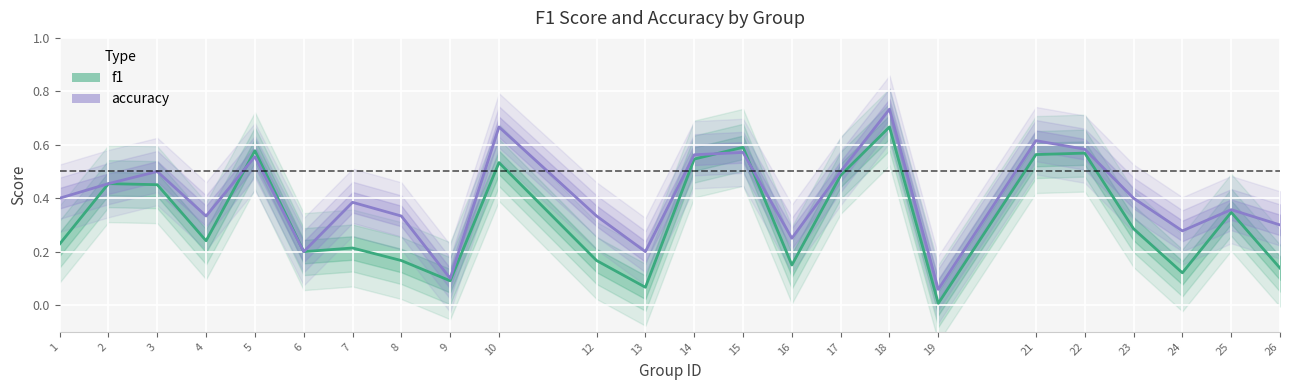

Is it true that accuracy equals 0.6 at 22?

True